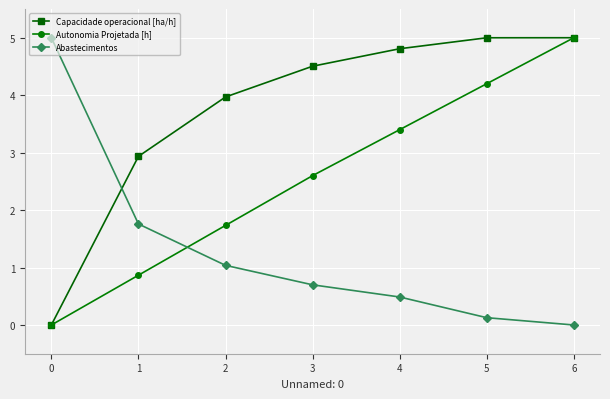

Which category has the highest value in the Autonomia Projetada [h] series?

6